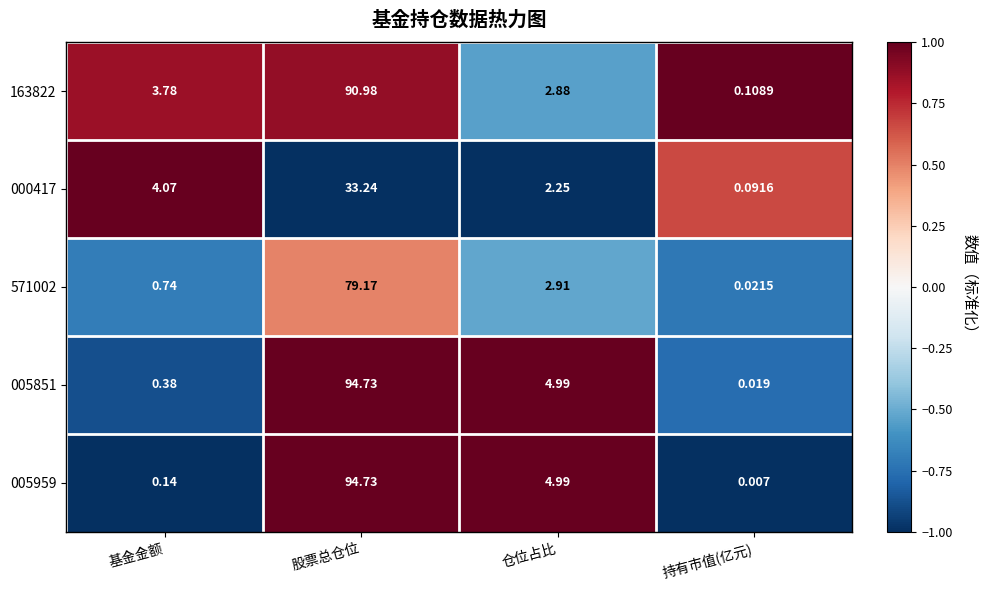

At which label does 005959 reach its peak?

股票总仓位